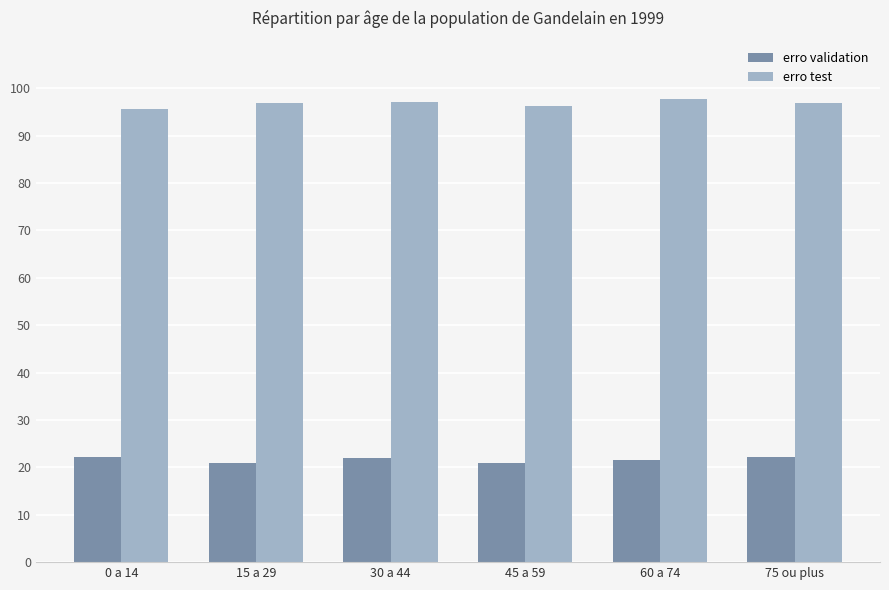

What is the value of the erro test bar at the 2nd from the left?

96.9